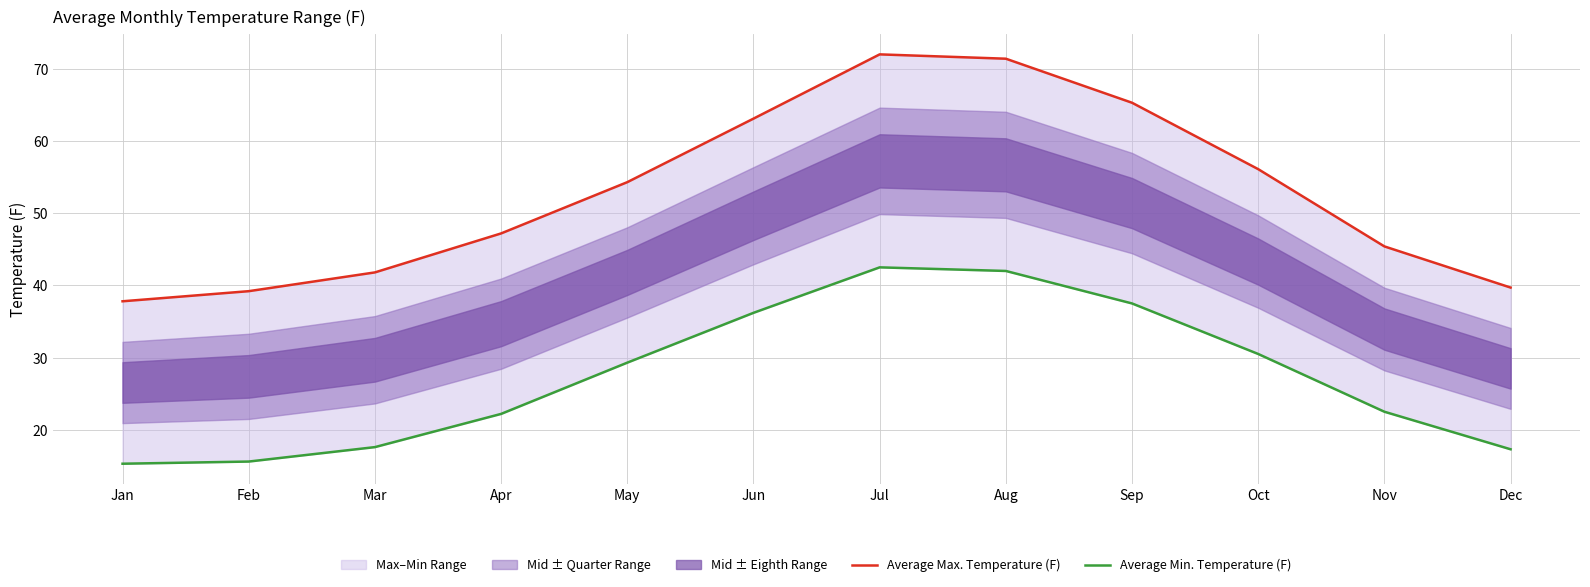

List the series in order of their peak value, lowest first.

Average Min. Temperature (F), Average Max. Temperature (F)